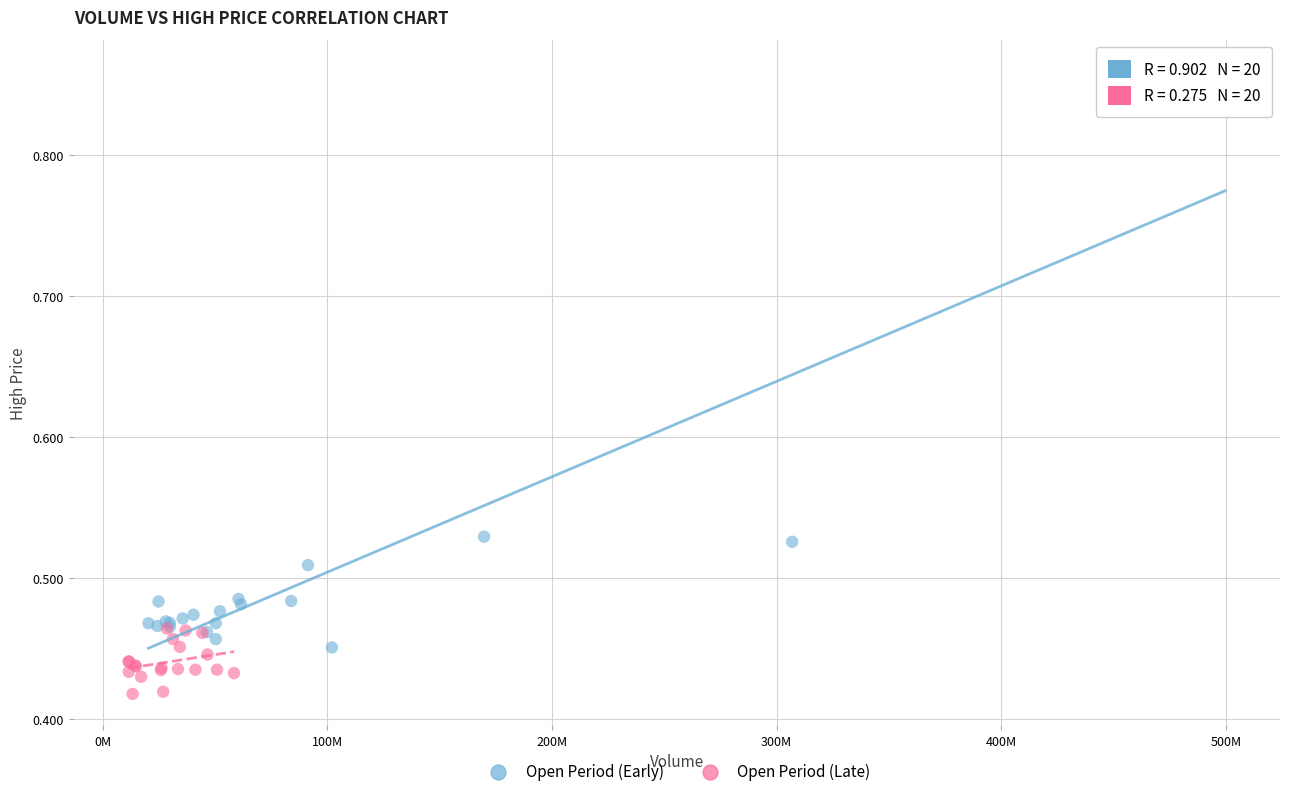

Which series has the widest spread of Y values?

Open Period (Early)